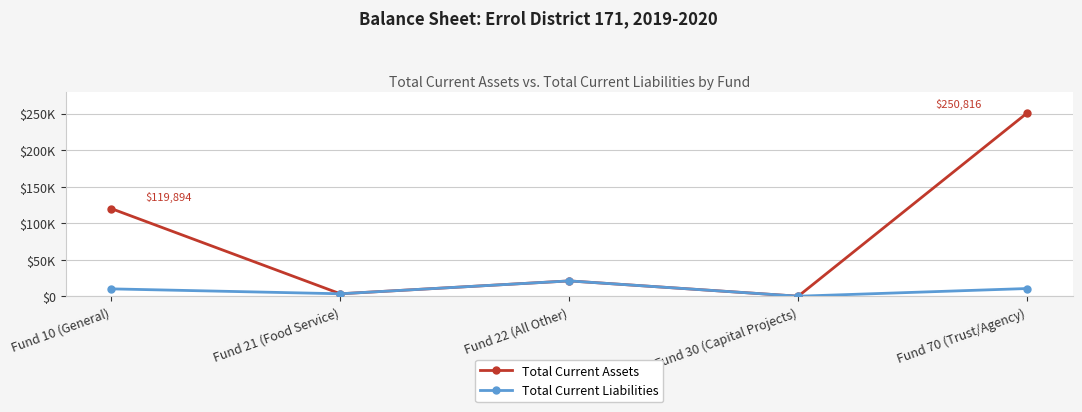

Read the Total Current Assets value at Fund 10 (General).

119894.3